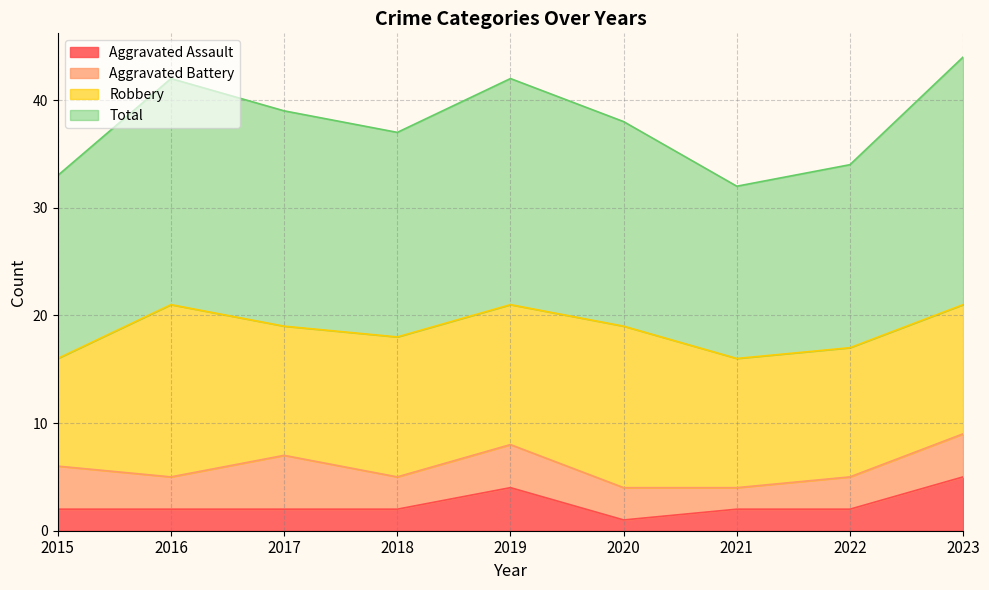

What is the value of the Total point at the 3rd from the left?

39